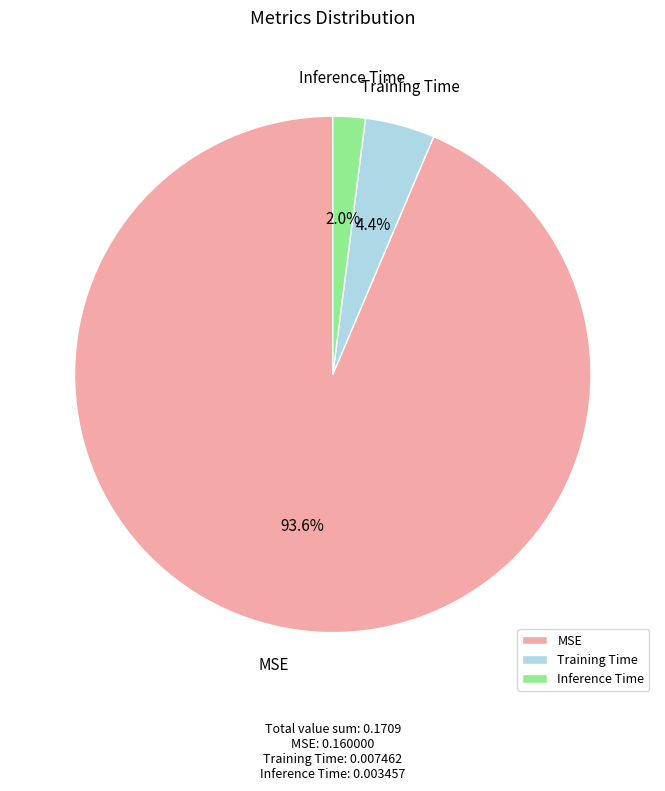

Rank the categories by value from lowest to highest.

Inference Time, Training Time, MSE